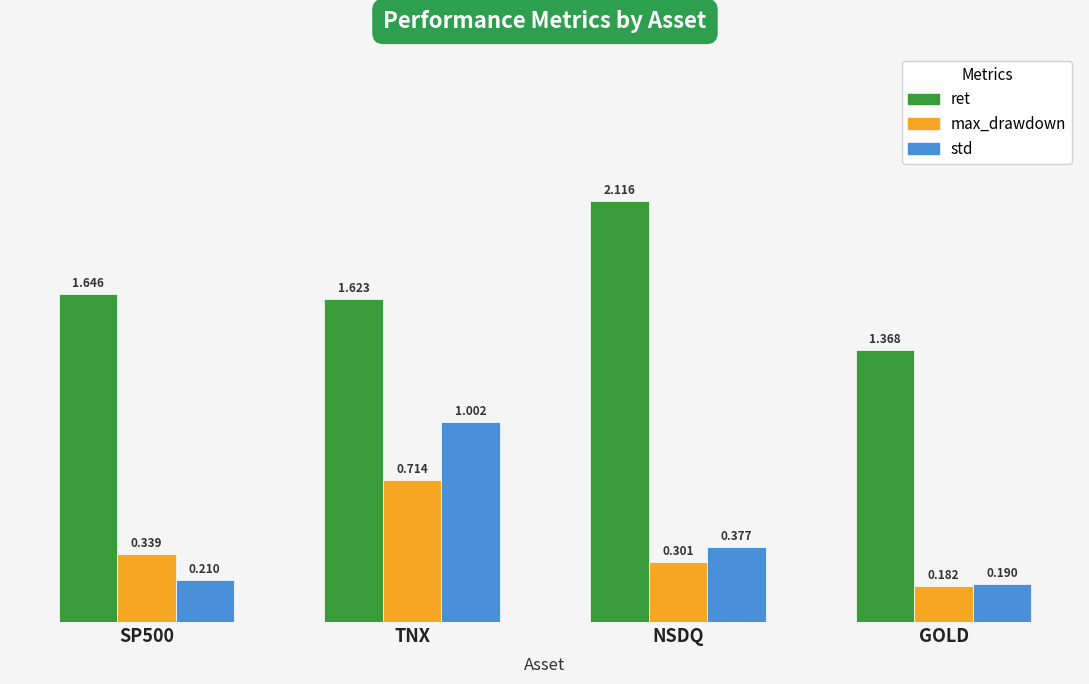

Where is ret nearest to the value 1?

GOLD